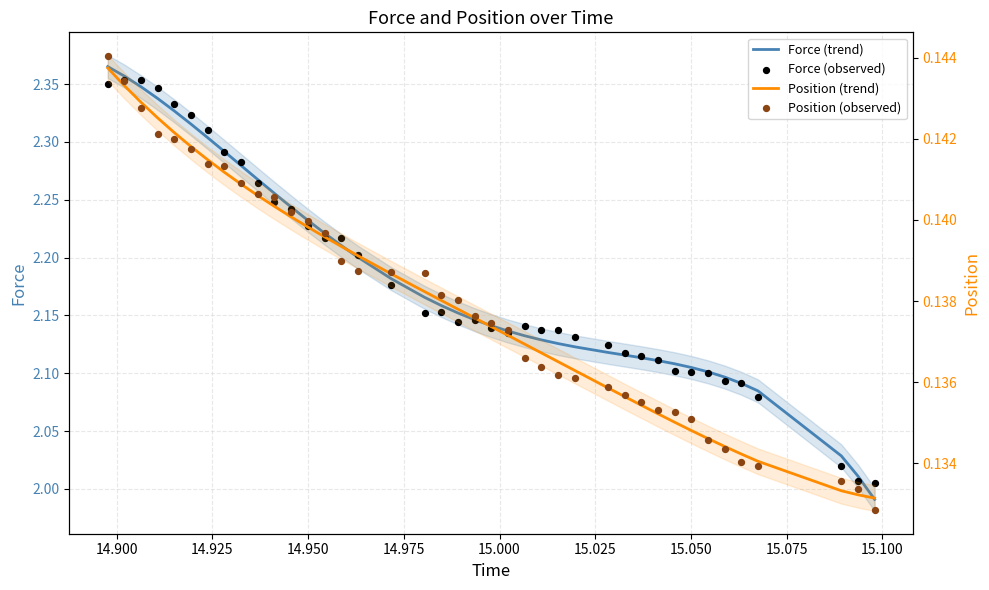

Which series has the widest spread of Y values?

Force (trend)